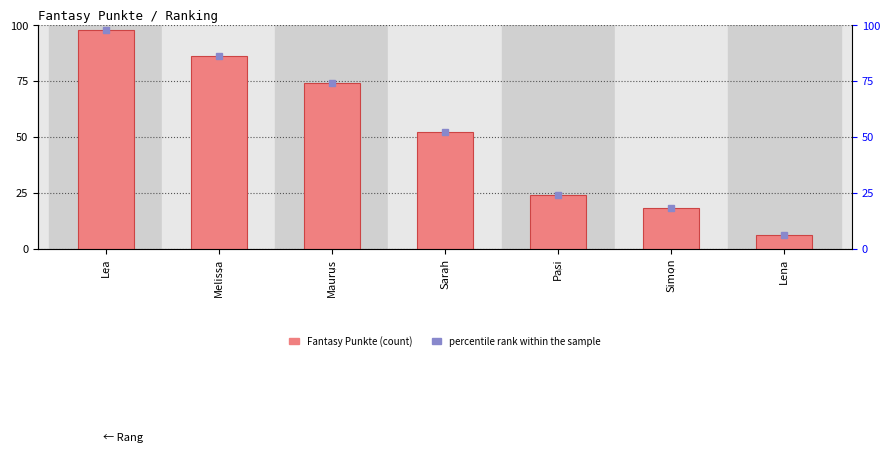

What is the minimum value shown in the chart?

6